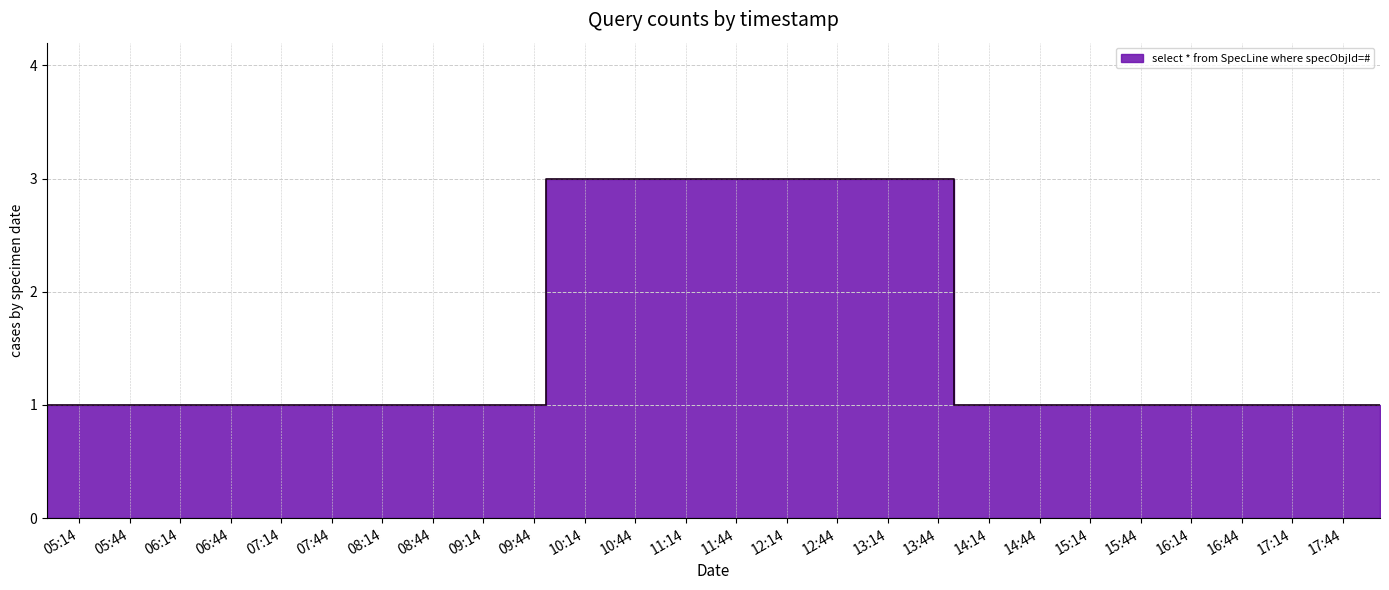

At which category does the chart reach its minimum across all series?

2019-03-10 04:55:00